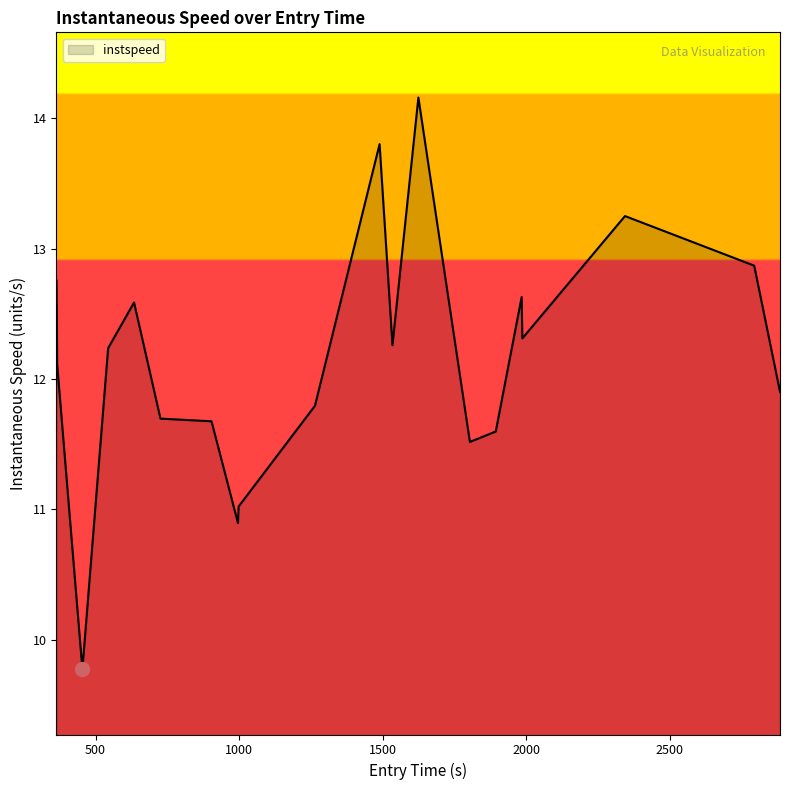

What is the difference between the maximum and minimum values?

4.4